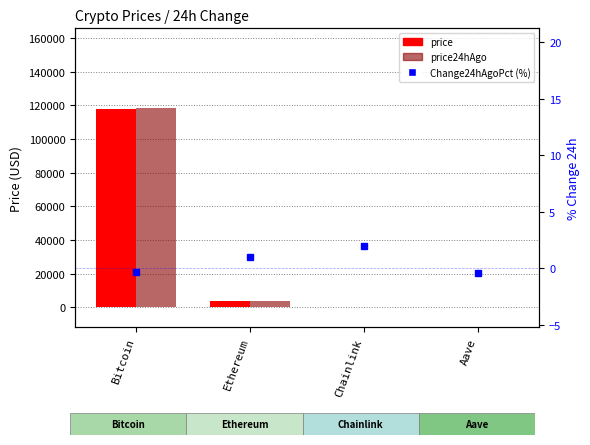

What is the highest value of the price series?

117997.0